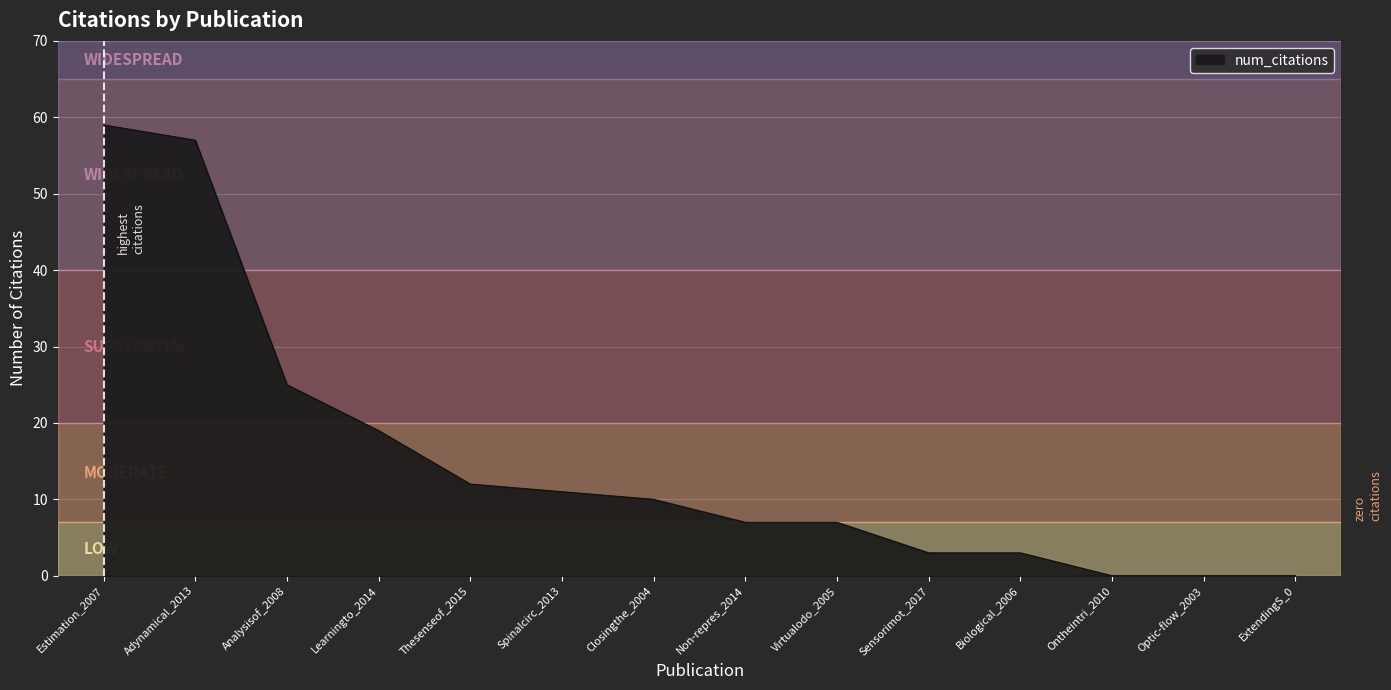

What is the average value?

15